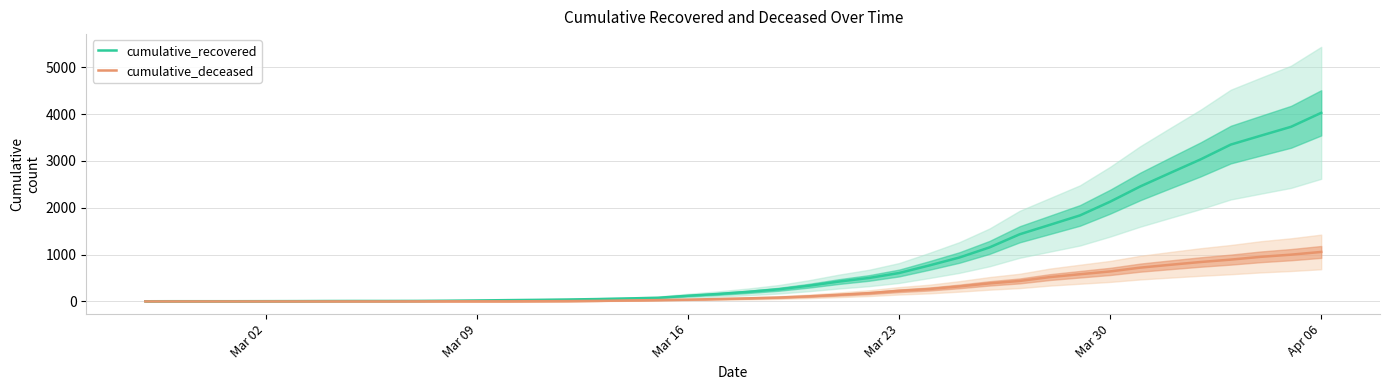

Reading left to right, what are all the values shown in this chart?

cumulative_recovered: 3	4	4	4	5	6	8	9	9	10	14	20	27	33	40	50	63	77	121	159	204	258	334	423	500	606	767	937	1153	1433	1634	1836	2129	2455	2745	3032	3348	3539	3728	4026
cumulative_deceased: 0	0	0	0	0	0	0	0	0	1	2	2	2	4	6	11	20	28	37	51	65	82	108	141	176	226	264	320	385	437	519	580	640	721	782	841	892	952	998	1056